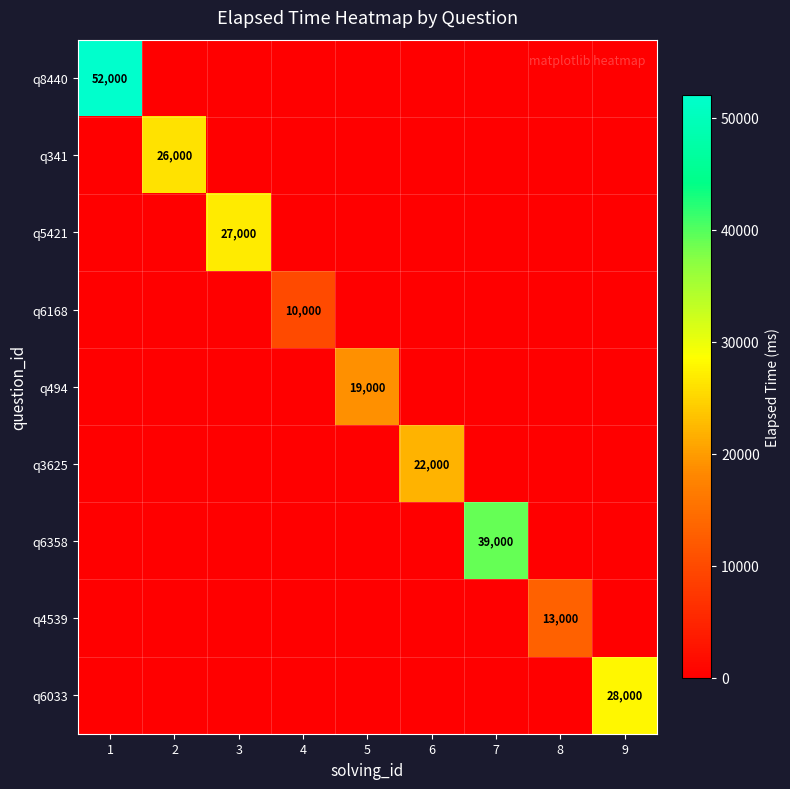

Is it true that q341 equals 26000 at 2?

True